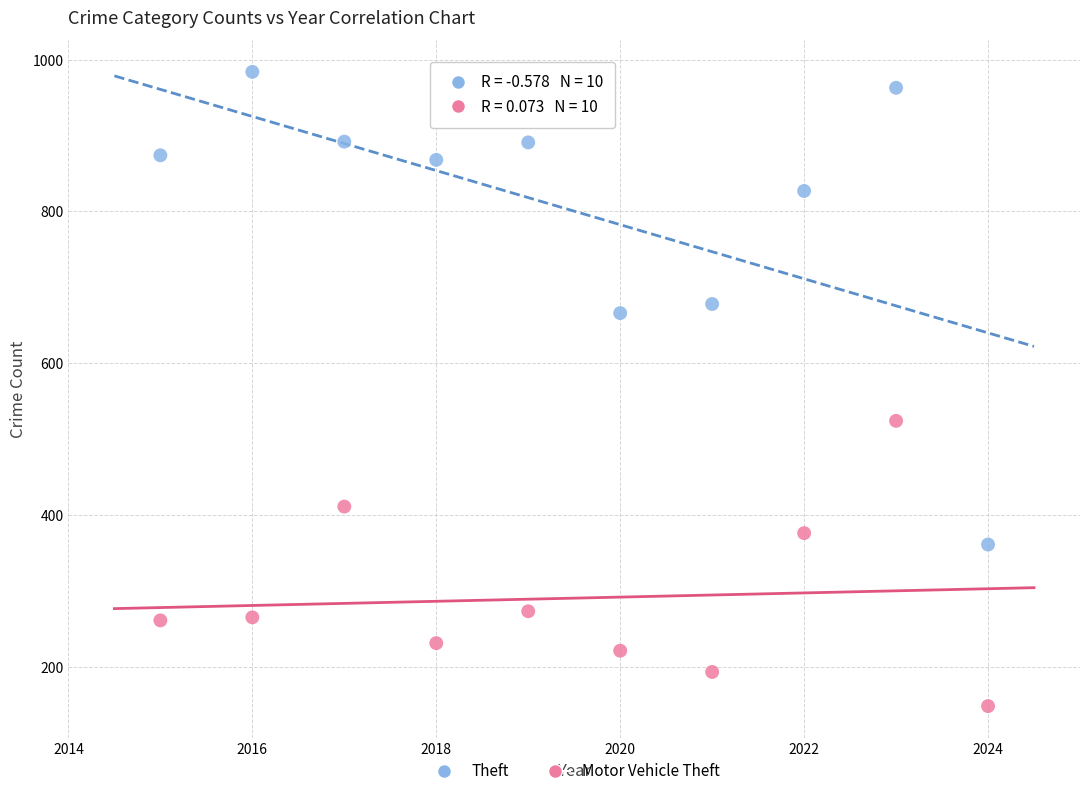

Which series has the largest Y range (max minus min)?

Theft